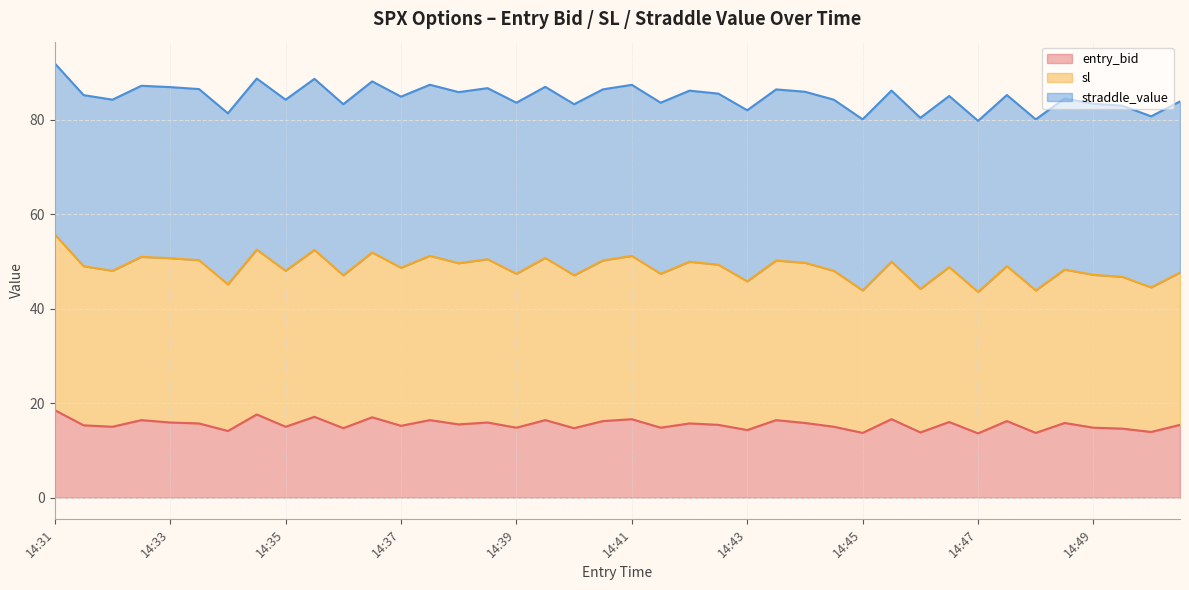

What is the spread (max minus min) of values at 14:34?

67.2